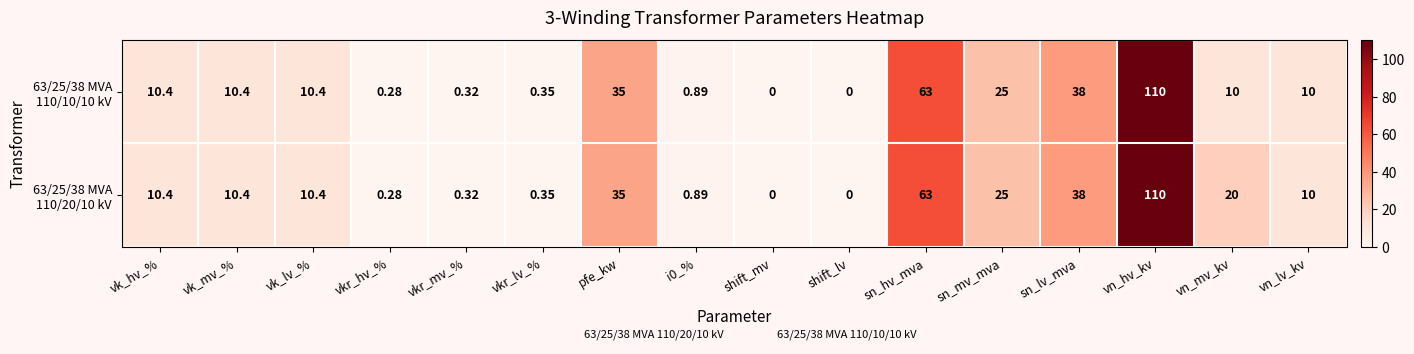

At which category does the chart reach its peak across all series?

vn_hv_kv